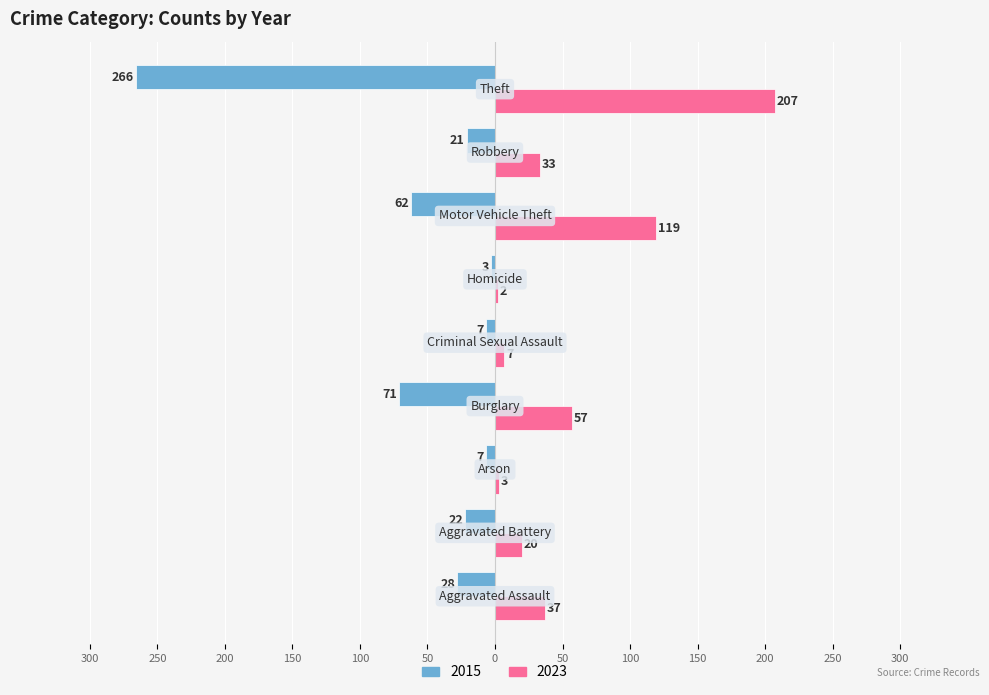

Reading left to right, list all the values displayed in this chart.

2015: -28	-22	-7	-71	-7	-3	-62	-21	-266
2023: 37	20	3	57	7	2	119	33	207